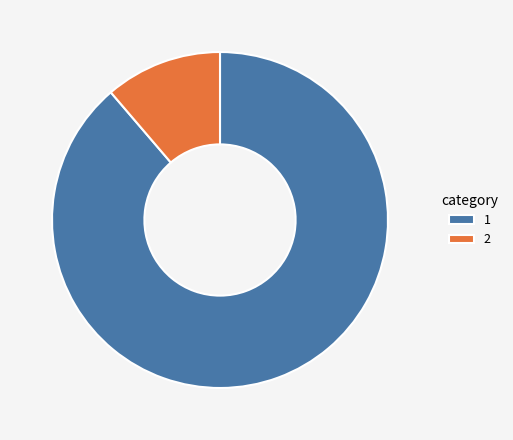

Which category accounts for the majority?

1